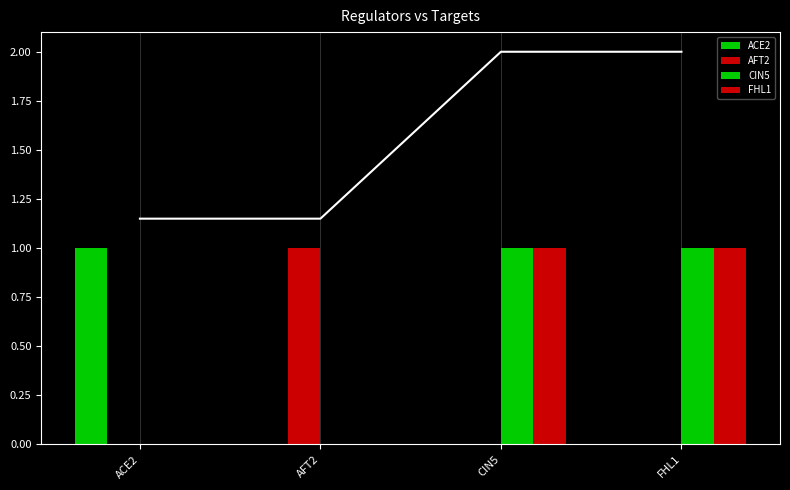

True or false: FHL1 has a value of 1 at CIN5.

True